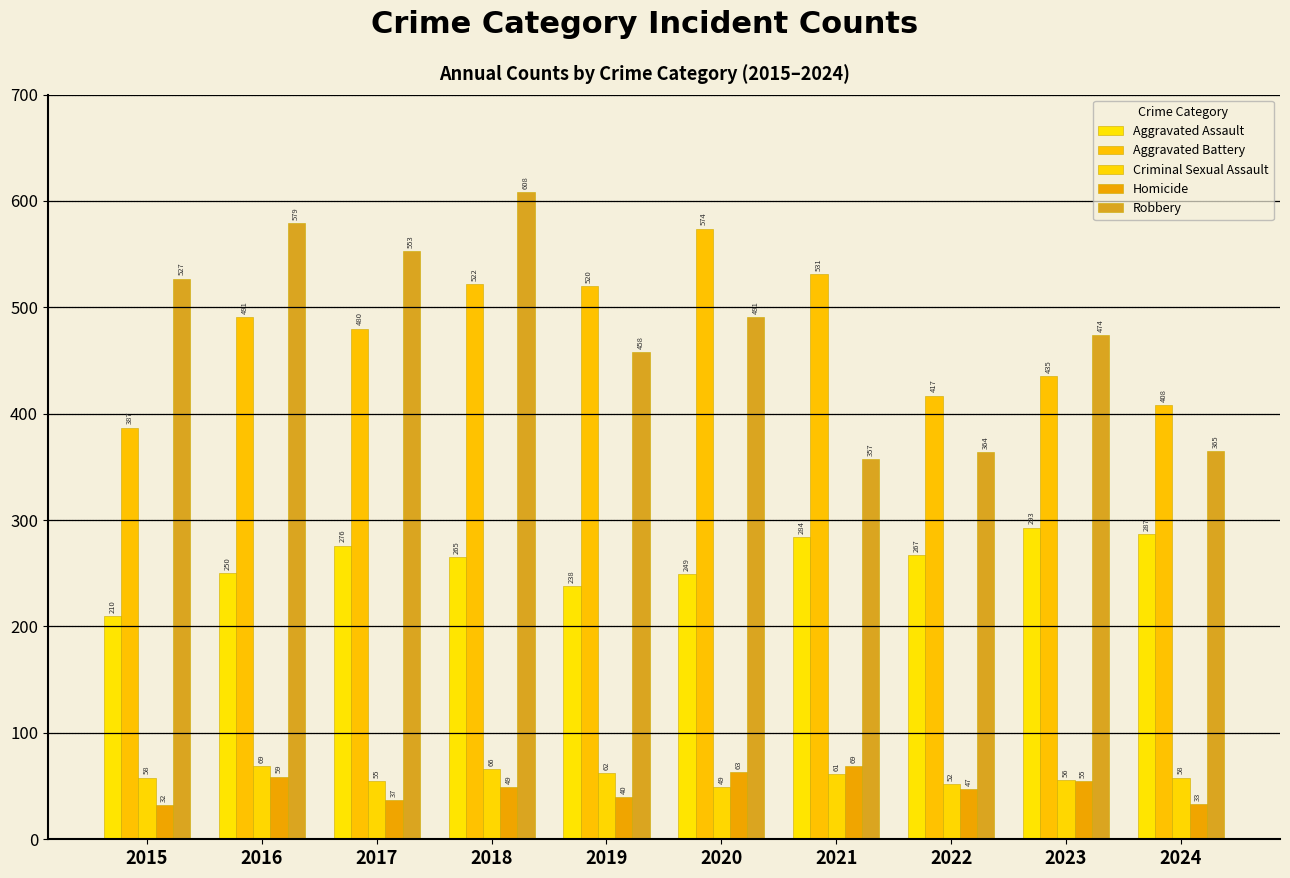

How many bars are there in total?

50